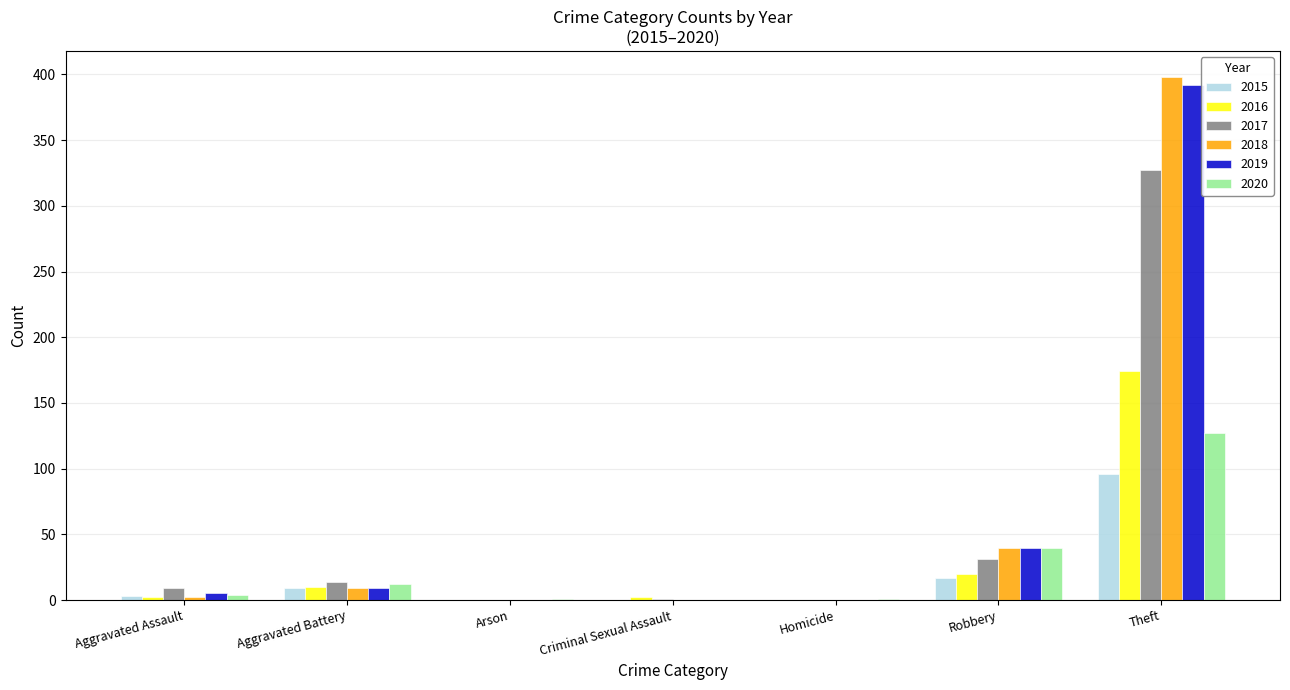

What is the sum of all 2019 values?

446